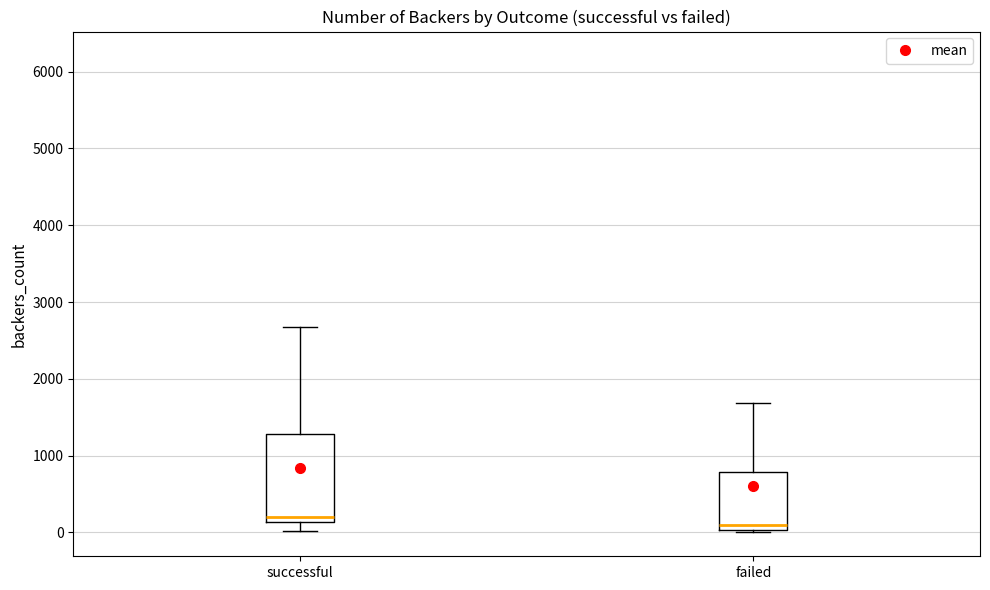

Comparing the boxes themselves (not the whiskers), which one is the tallest?

successful